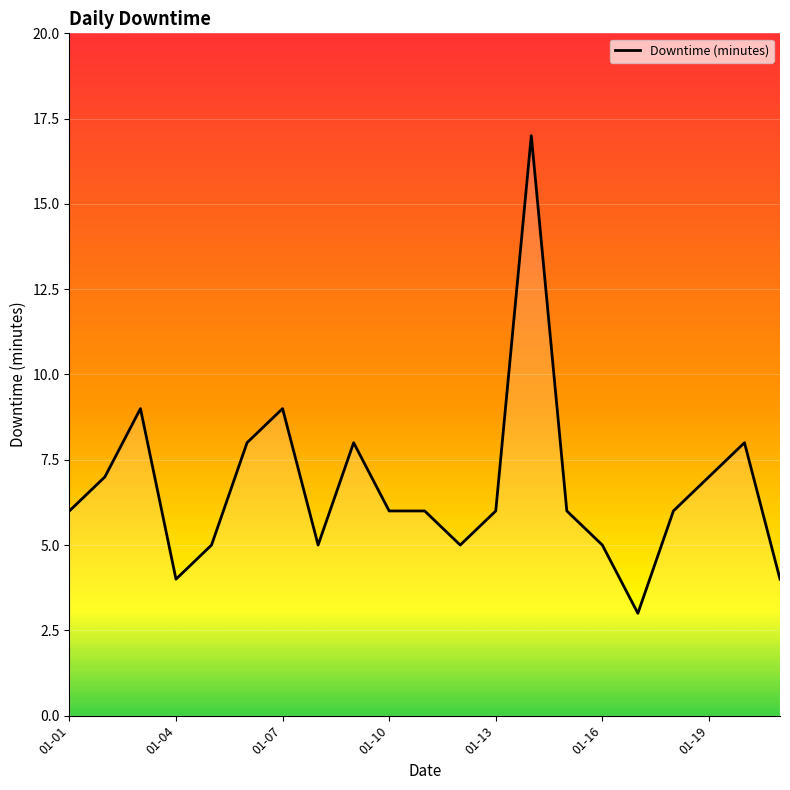

What is the difference between the maximum and minimum values?

14